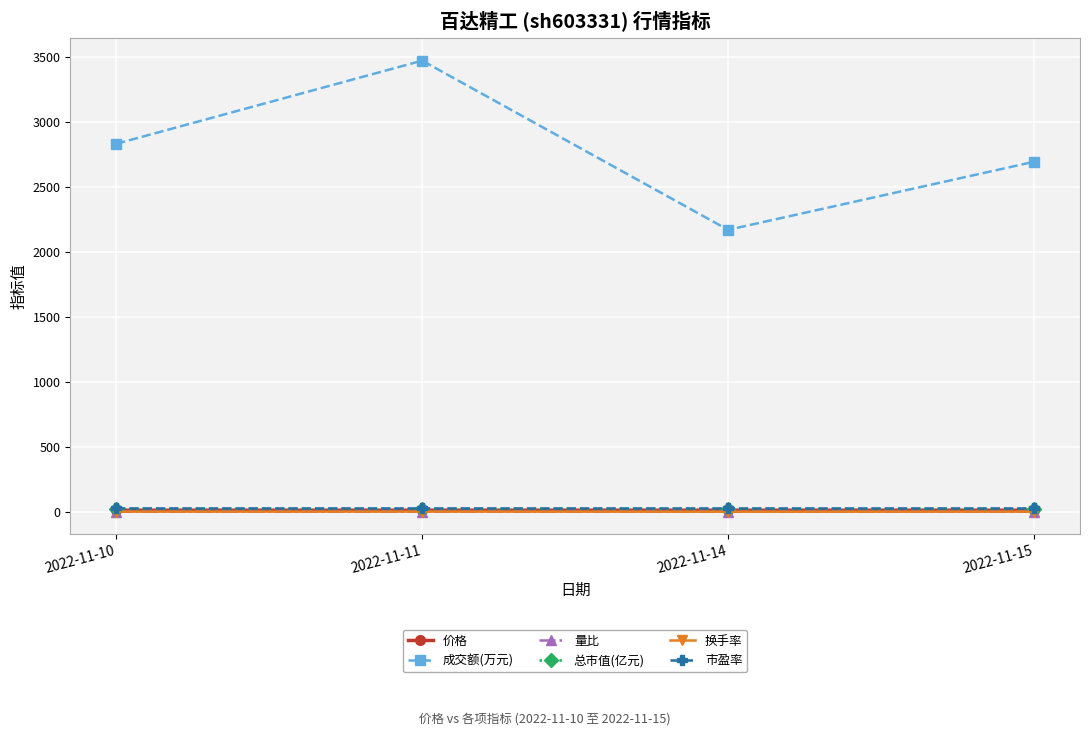

Which series has the largest range (max minus min)?

成交额(万元)